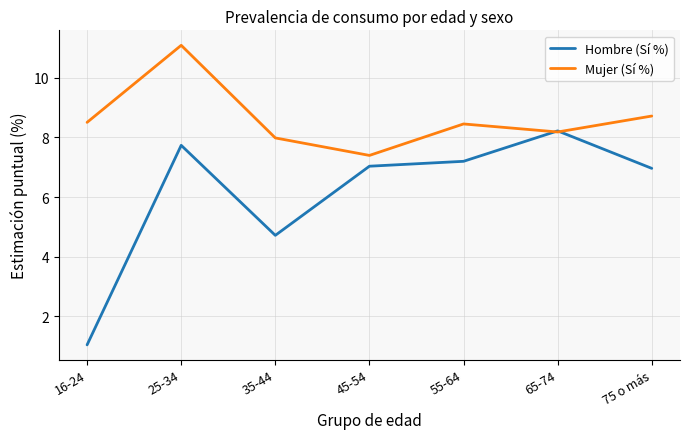

Is it true that Mujer (Sí %) equals 8.7 at 75 o más?

True